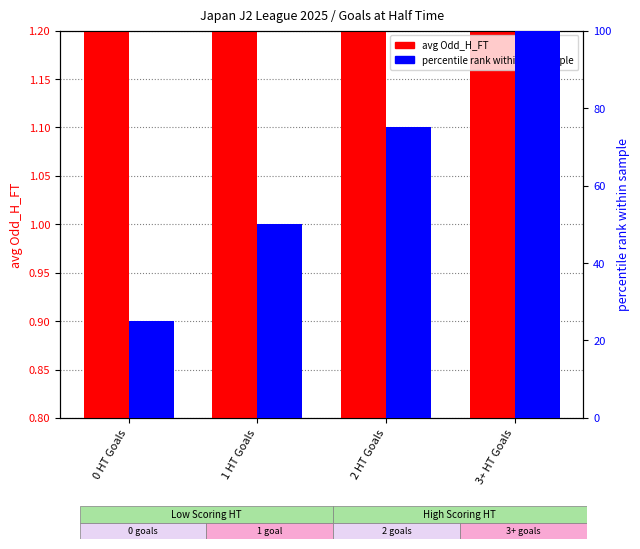

Does the chart contain any negative values?

No